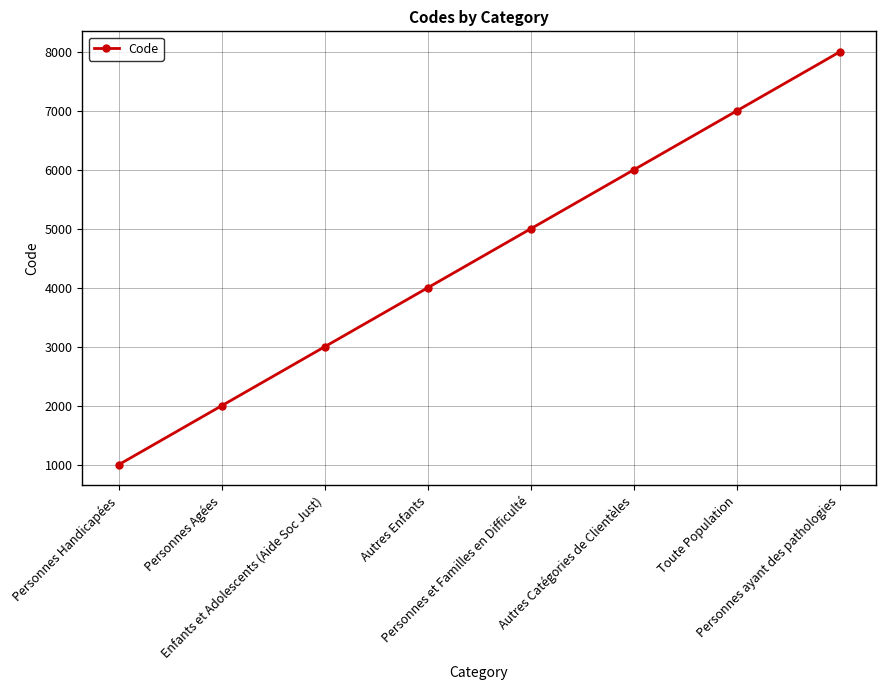

True or false: the data shows 2054 at Personnes et Familles en Difficulté.

False